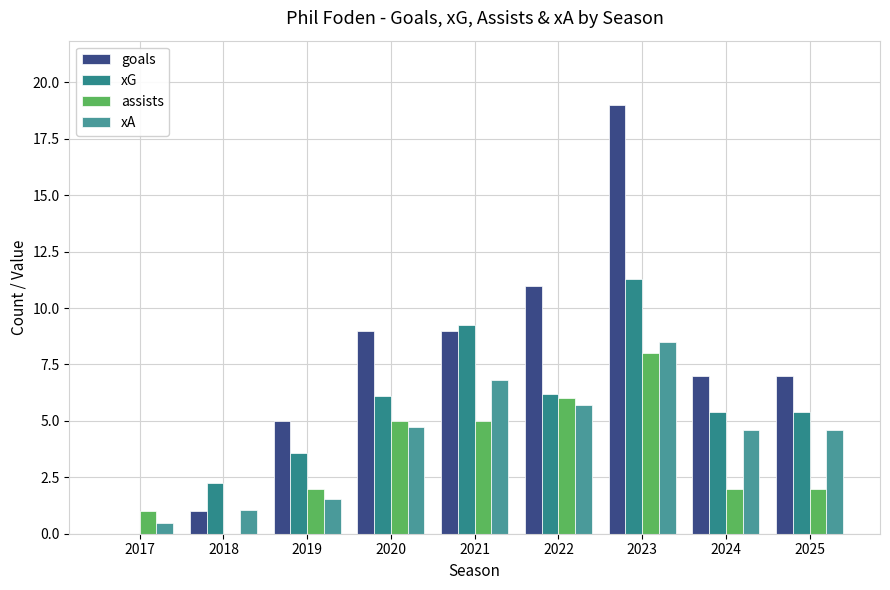

Reading left to right, what are all the values shown in this chart?

goals: 0.0	1.0	5.0	9.0	9.0	11.0	19.0	7.0	7.0
xG: 0.0	2.2	3.6	6.1	9.3	6.2	11.3	5.4	5.4
assists: 1.0	0.0	2.0	5.0	5.0	6.0	8.0	2.0	2.0
xA: 0.5	1.1	1.6	4.7	6.8	5.7	8.5	4.6	4.6